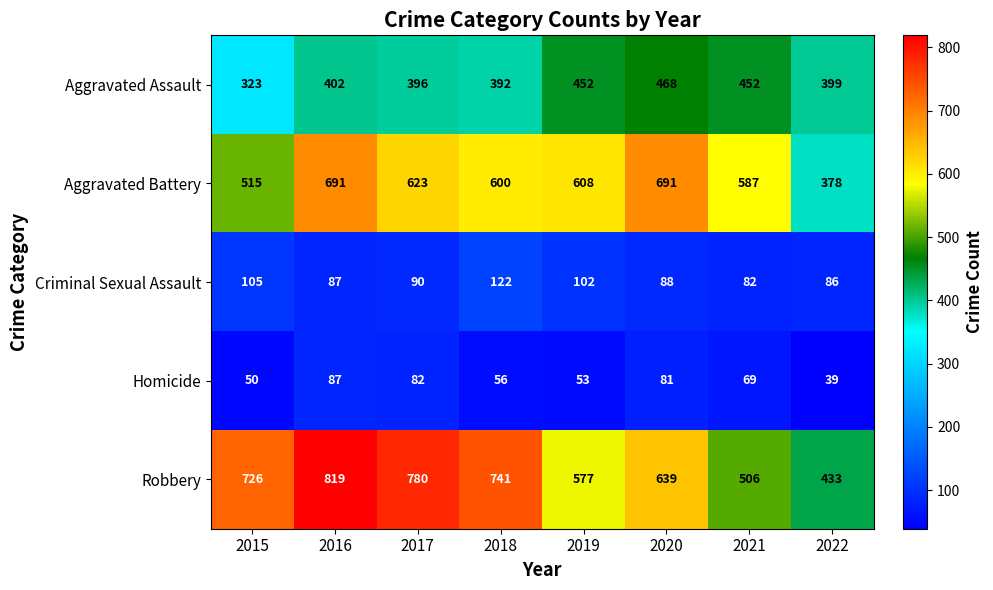

Rank the series by their maximum value, from highest to lowest.

Robbery, Aggravated Battery, Aggravated Assault, Criminal Sexual Assault, Homicide